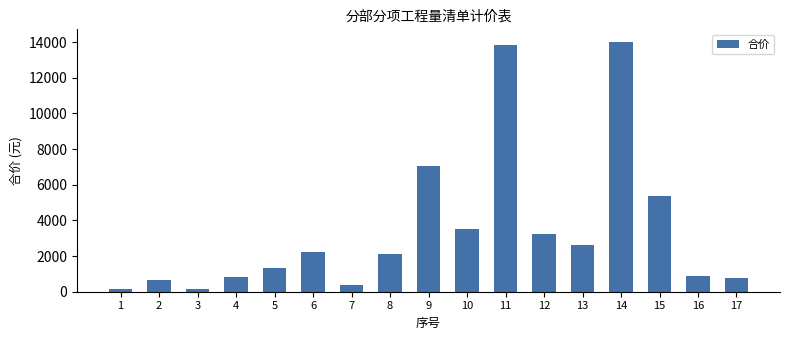

What is the sum of all values?

58971.6